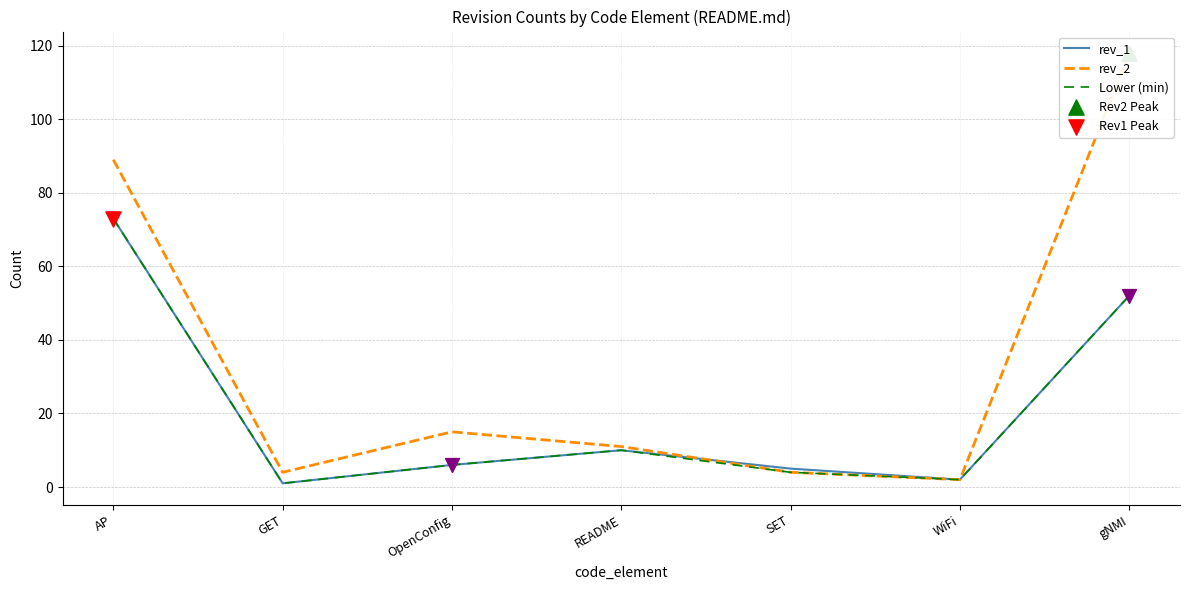

At how many categories does at least one series exceed 25?

2